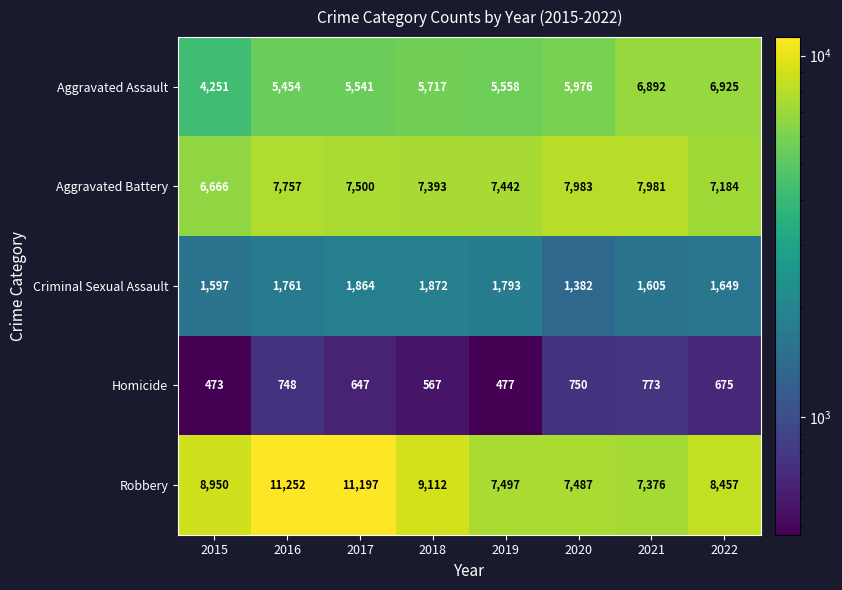

Which category has the lowest value across all series?

2015